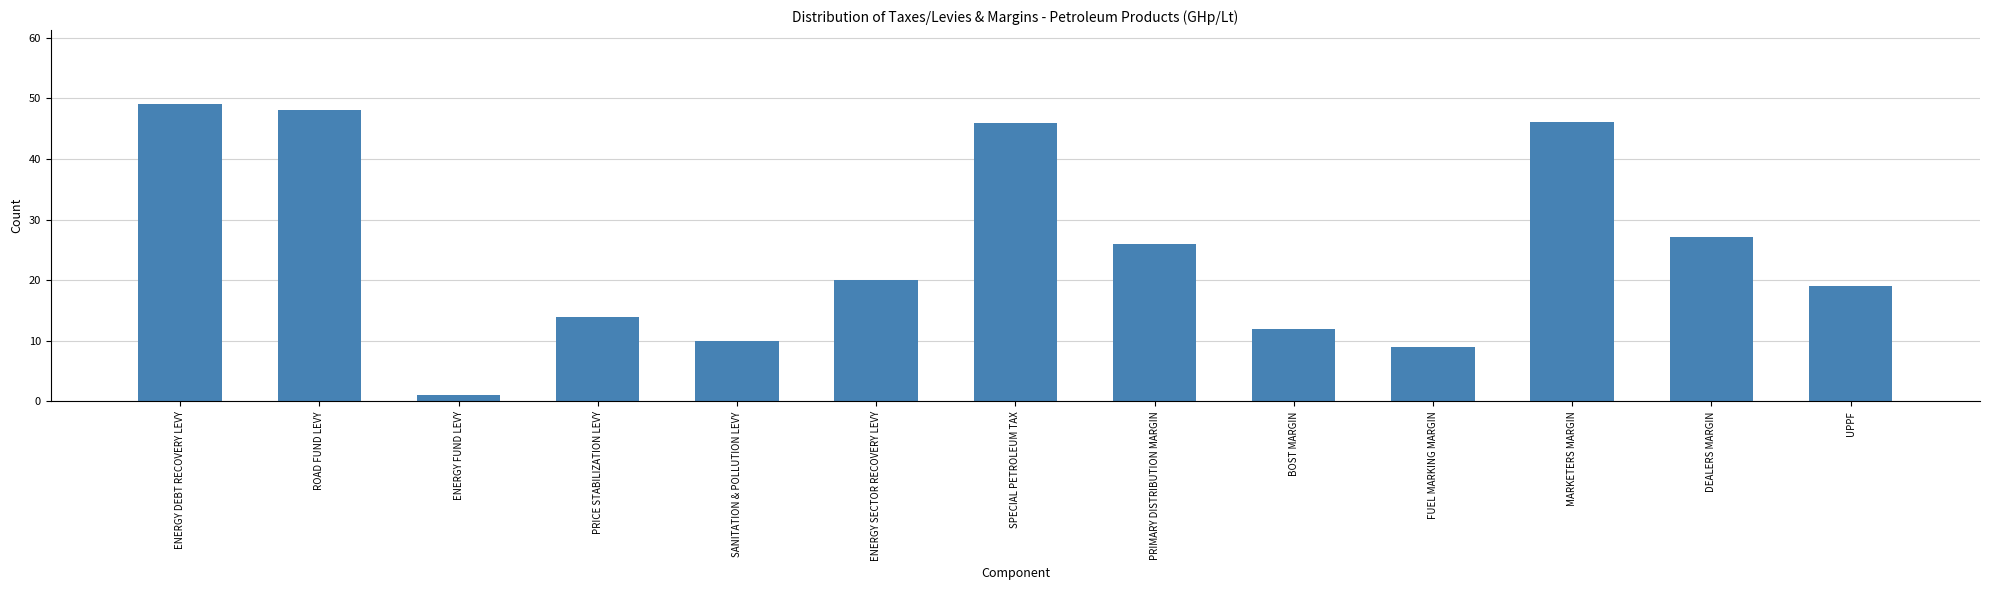

What position from the left is SPECIAL PETROLEUM TAX?

7